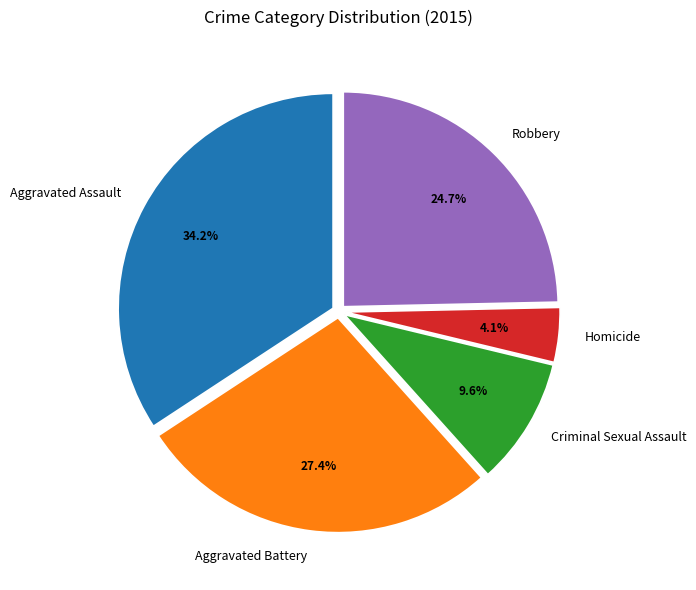

Which category has the smallest portion of the pie?

Homicide